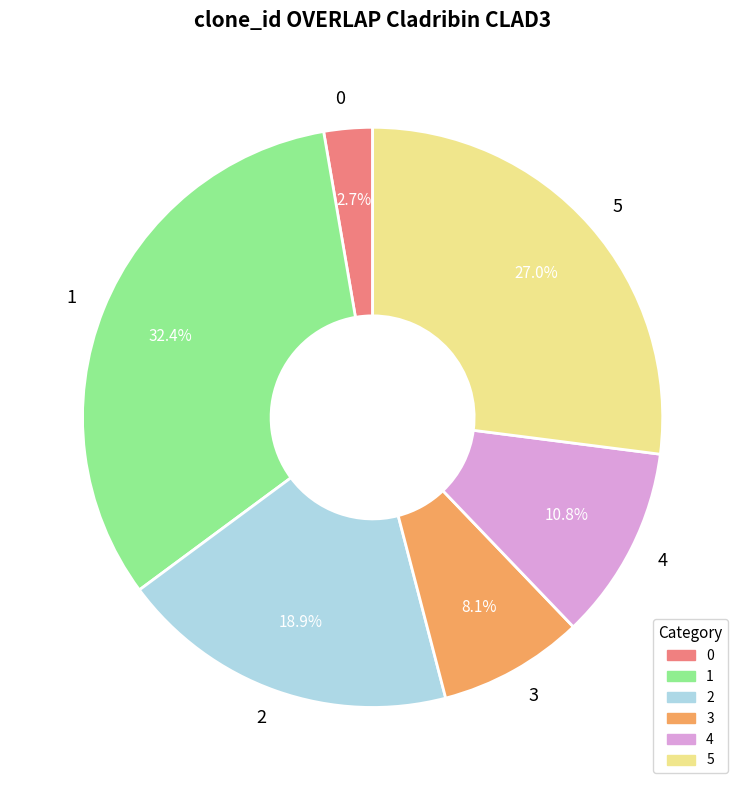

Approximately how many times larger is the value at 3 compared to 0?

3.0